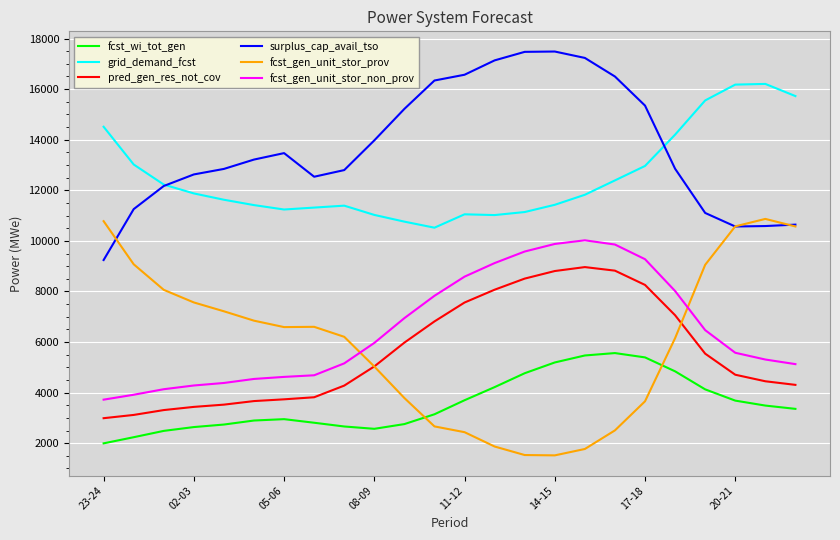

Which series has the largest total across all categories?

surplus_cap_avail_tso